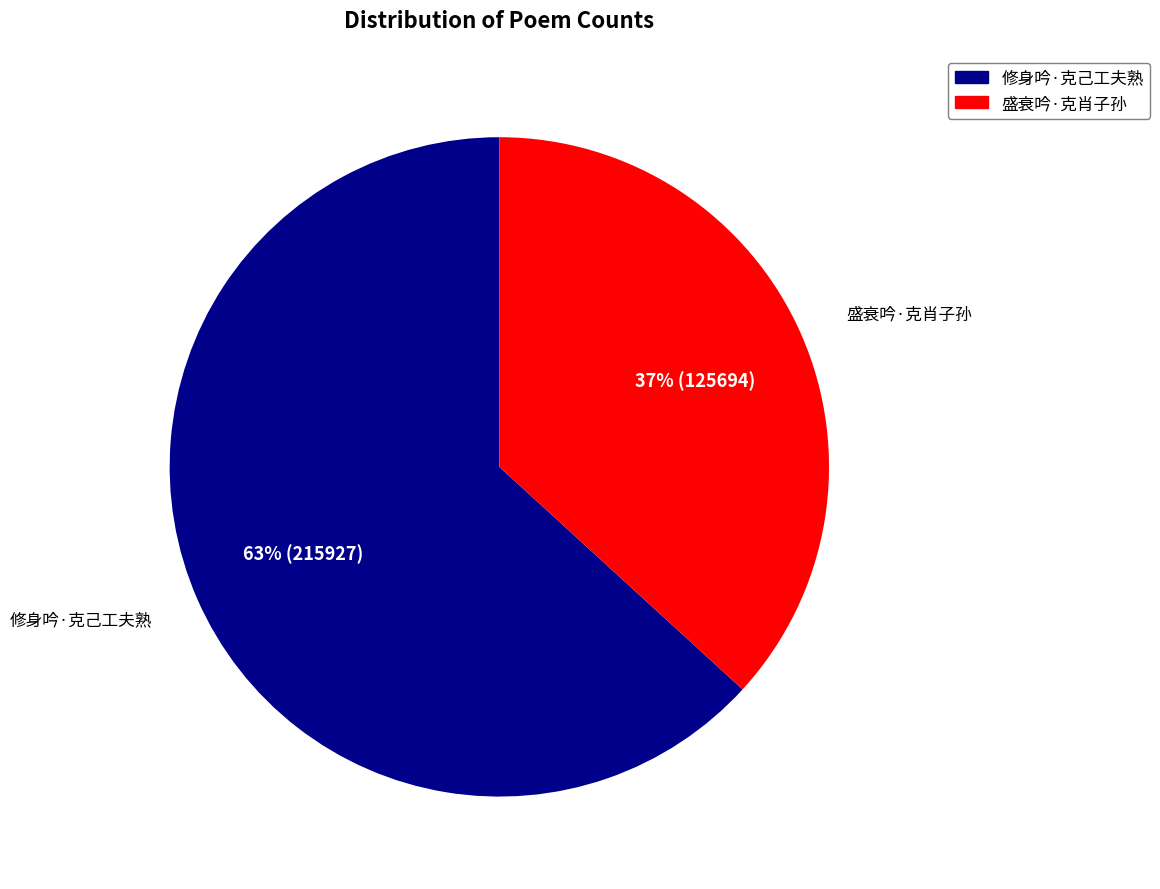

Count the number of slices in the pie.

2